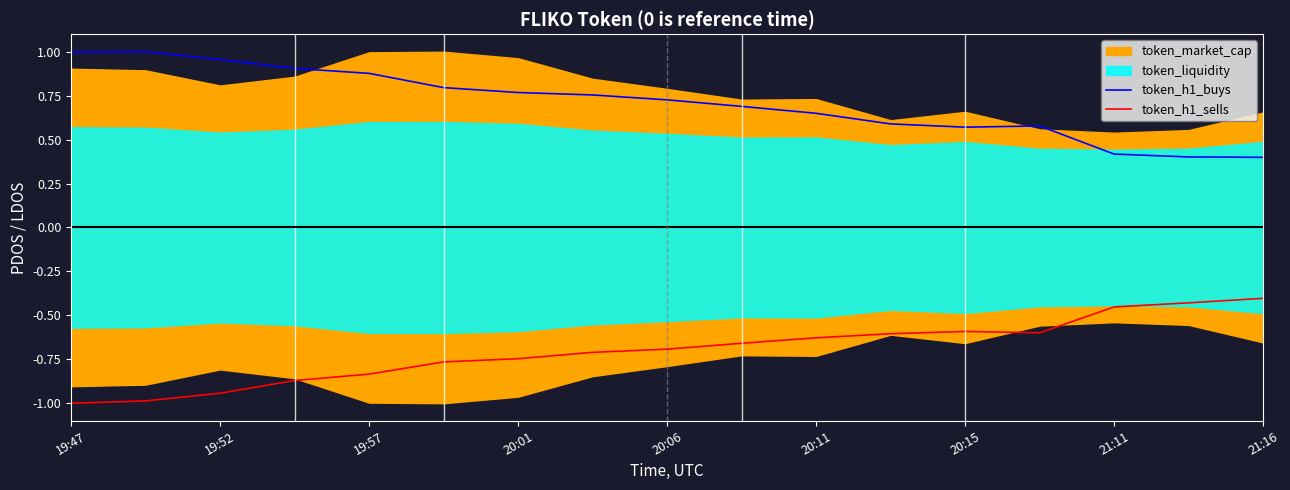

How many interior local peaks does the token_h1_buys series have?

2